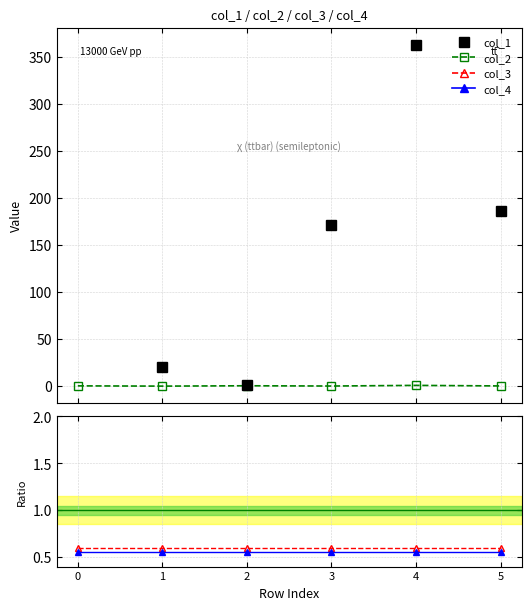

Which series has the widest spread of values?

col_2